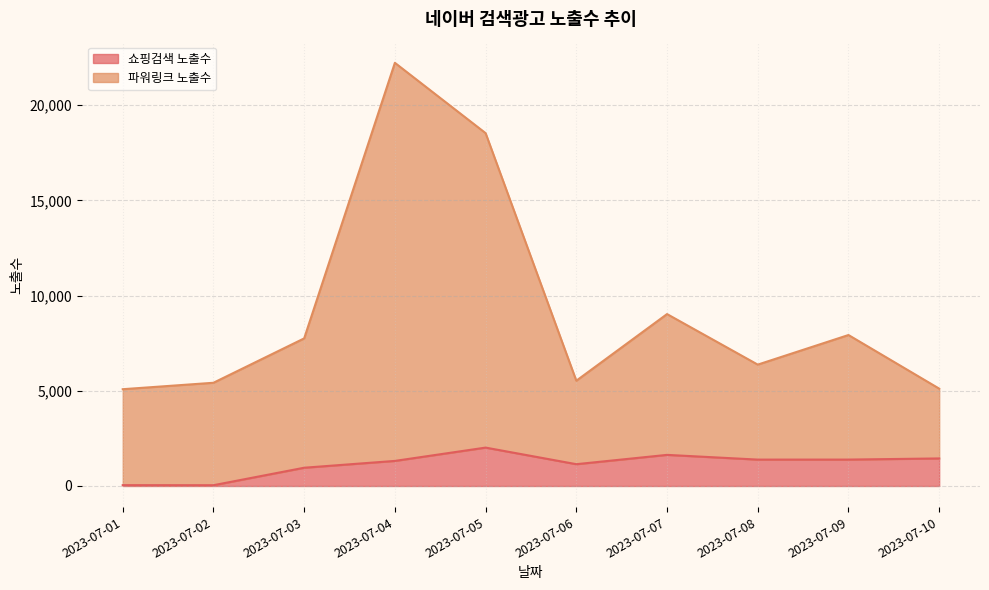

What is the difference between the highest and lowest values at 2023-07-02?

5380